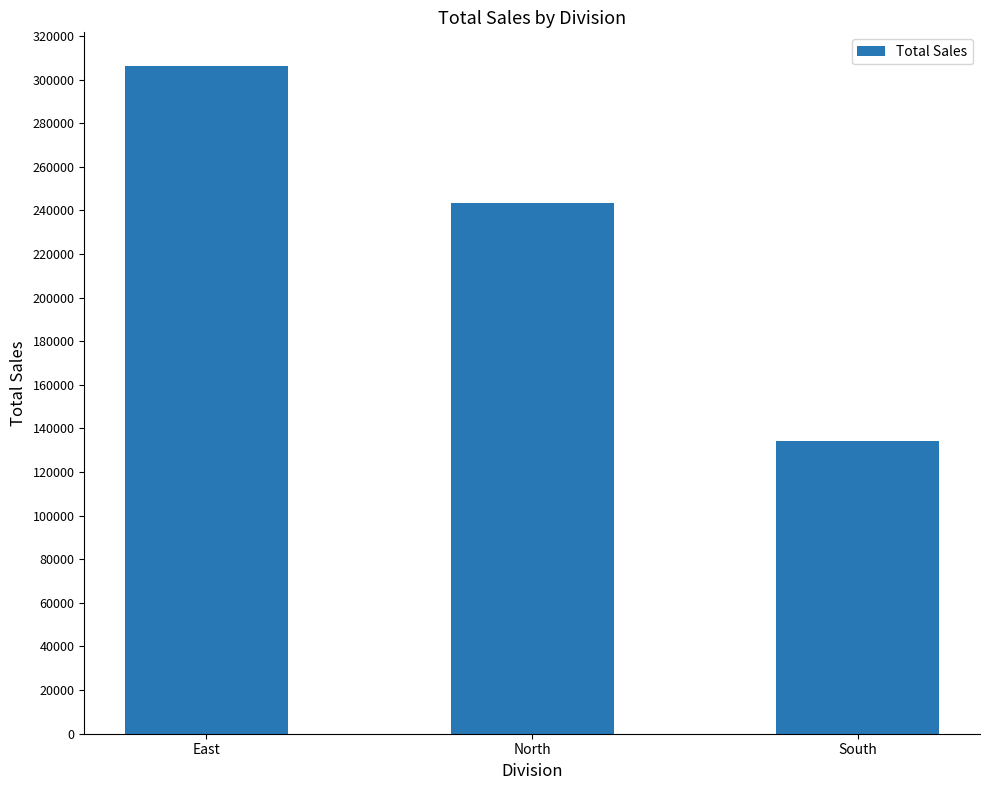

What is the change in value from East to North?

-63040